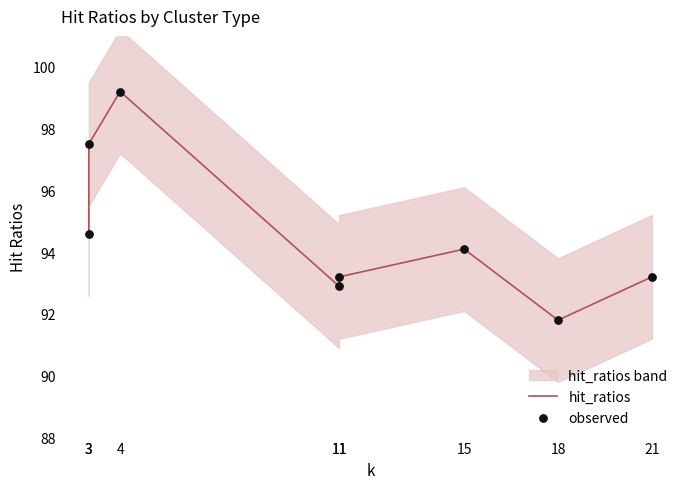

Which series has the largest total across all categories?

hit_ratios